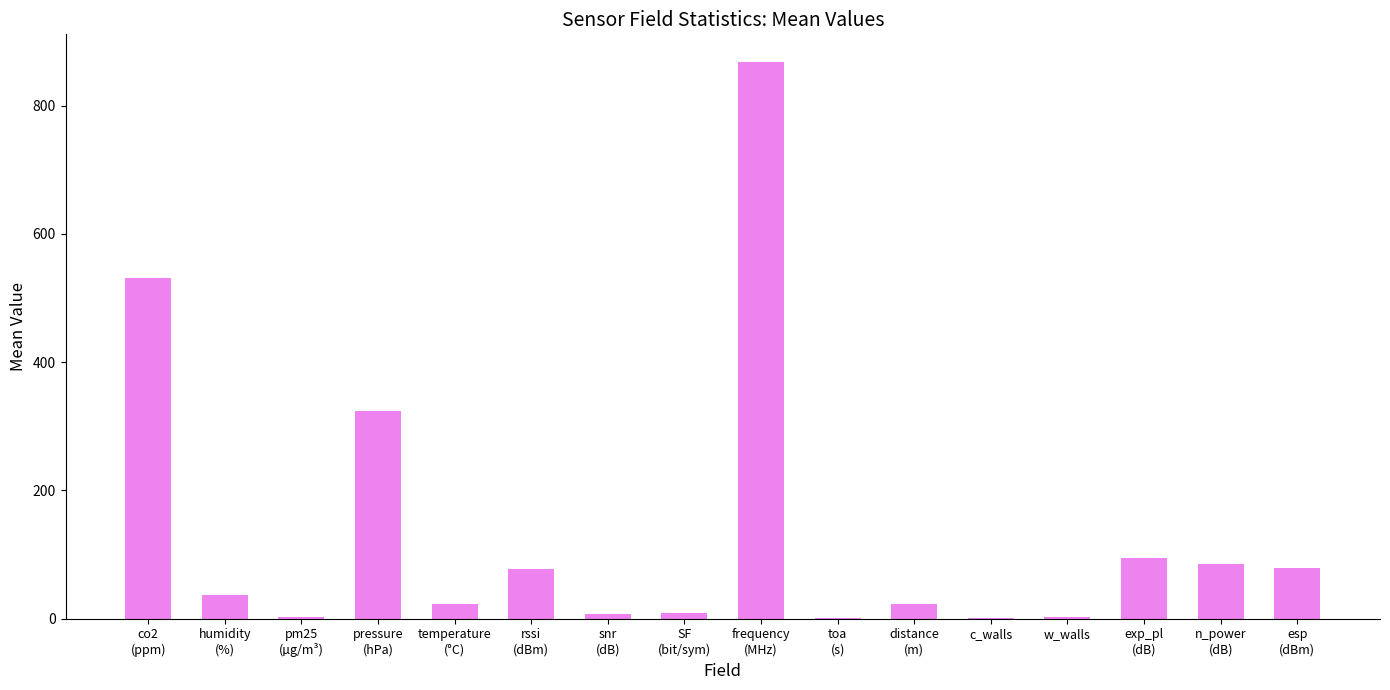

What is the difference between the values at pm25
(µg/m³) and co2
(ppm)?

529.4